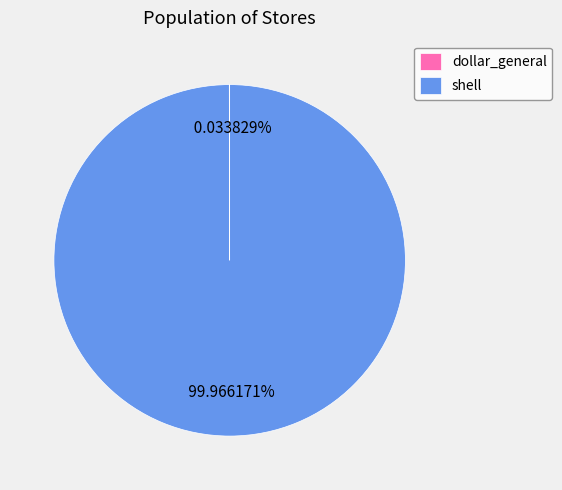

Which category accounts for the majority?

shell